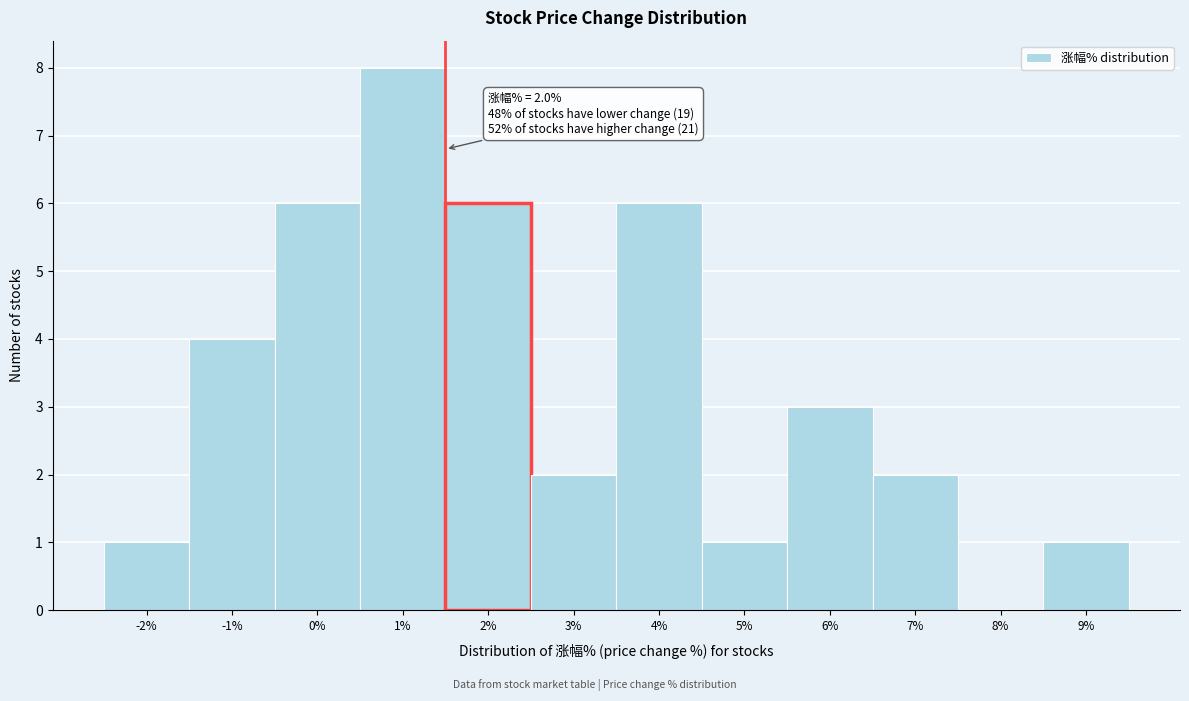

Reading right to left, transcribe all the data shown in this chart.

9%=1	8%=0	7%=2	6%=3	5%=1	4%=6	3%=2	2%=6	1%=8	0%=6	-1%=4	-2%=1